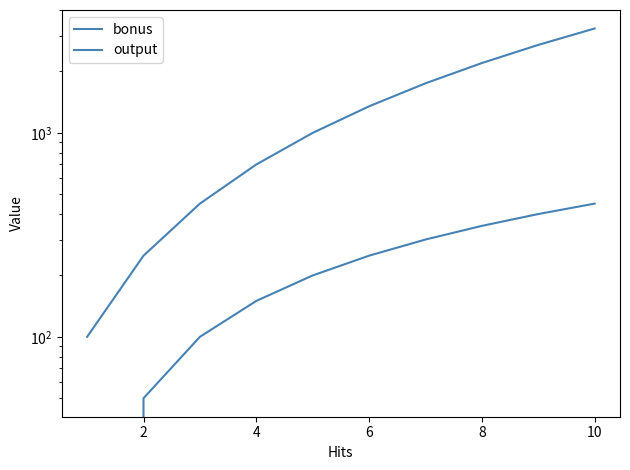

List the series in order of their peak value, lowest first.

bonus, output